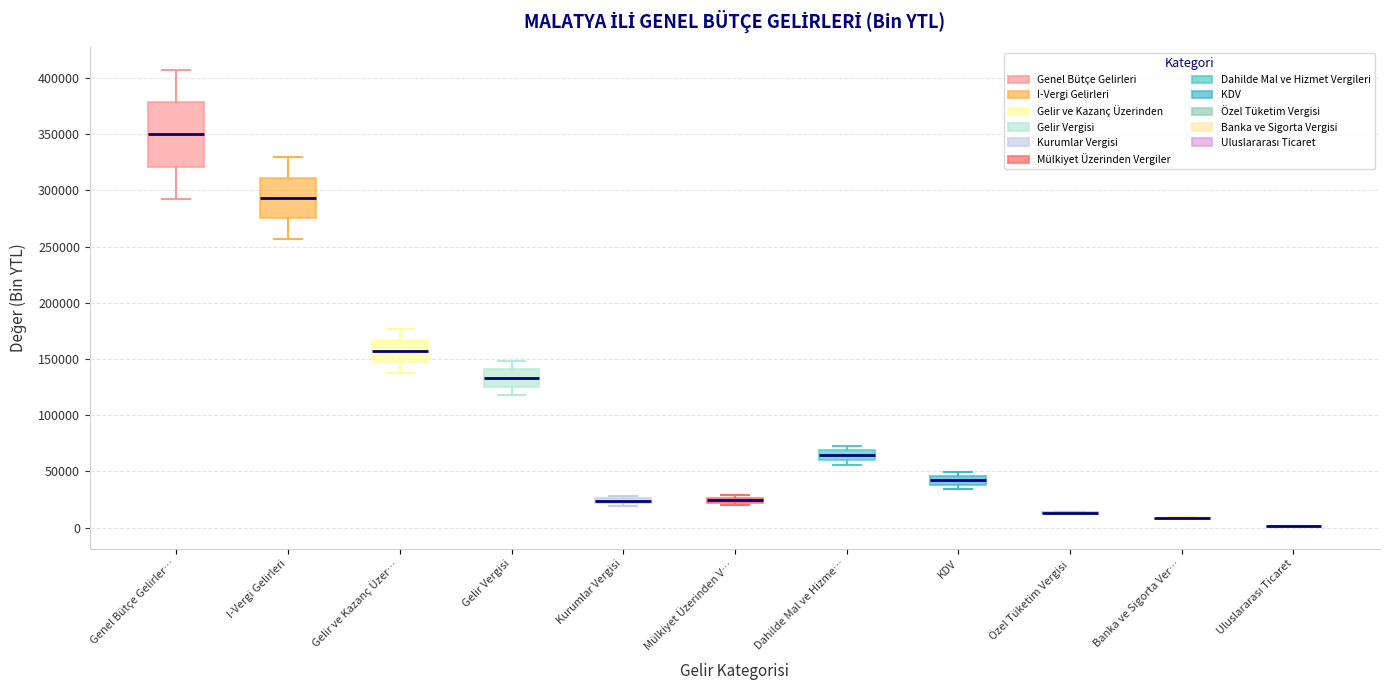

Where is the lower edge of the box for Kurumlar Vergisi on the y-axis? The values are not printed on the chart, so give them approximately, as read against the axis.

20000